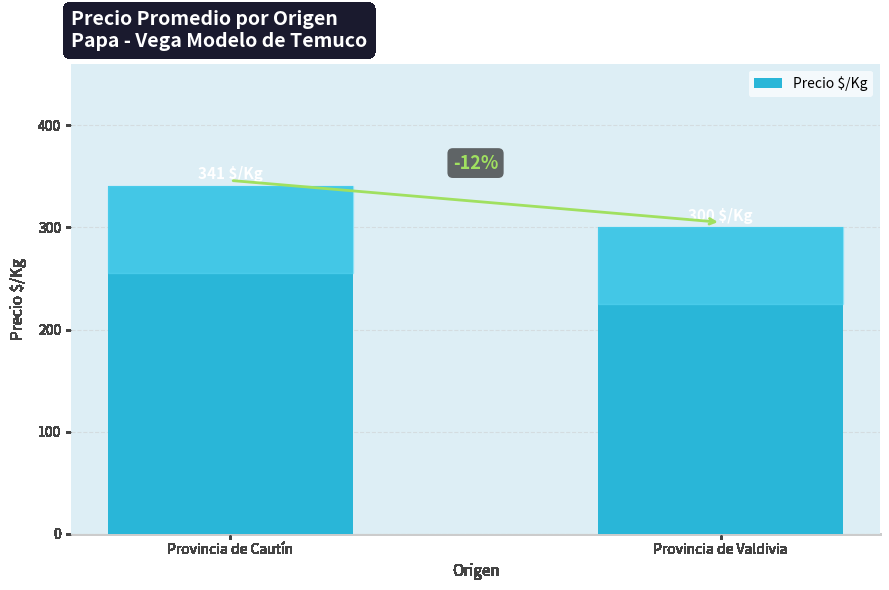

Does the chart contain any negative values?

No